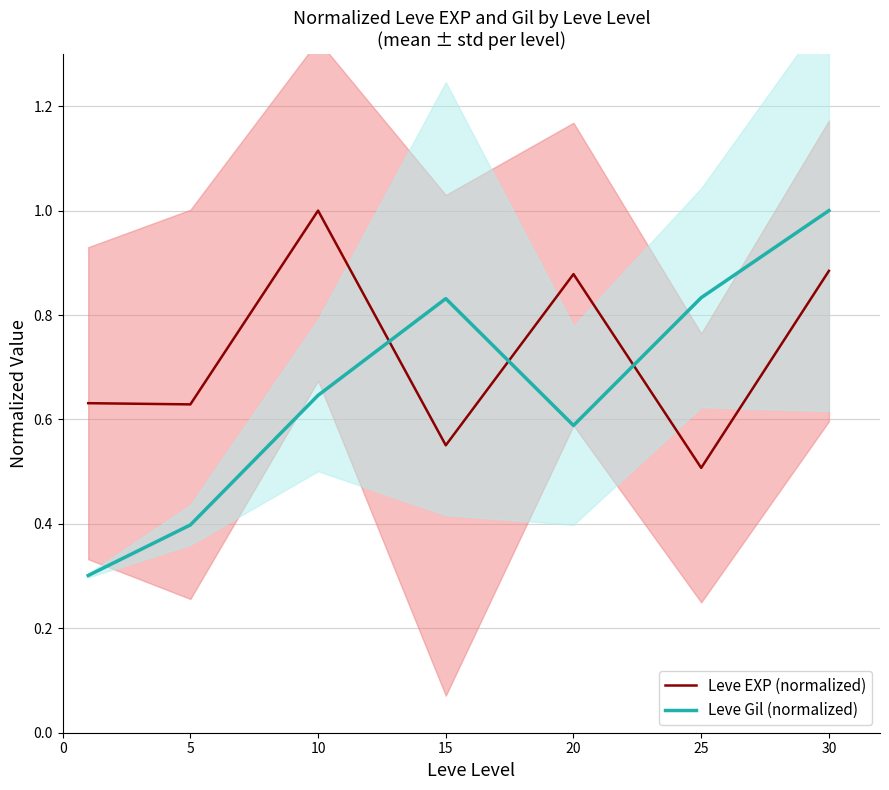

True or false: Leve EXP (normalized) and Leve Gil (normalized) intersect in this chart.

True